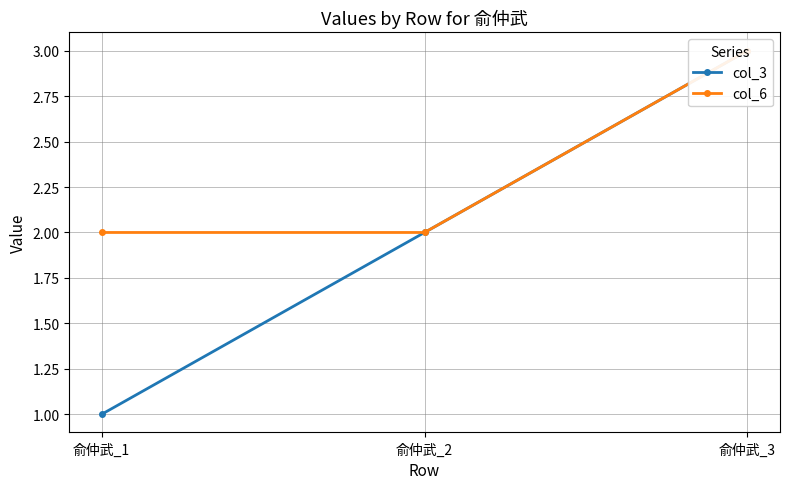

The col_3 series shows 2 at 俞仲武_2. True or false?

True